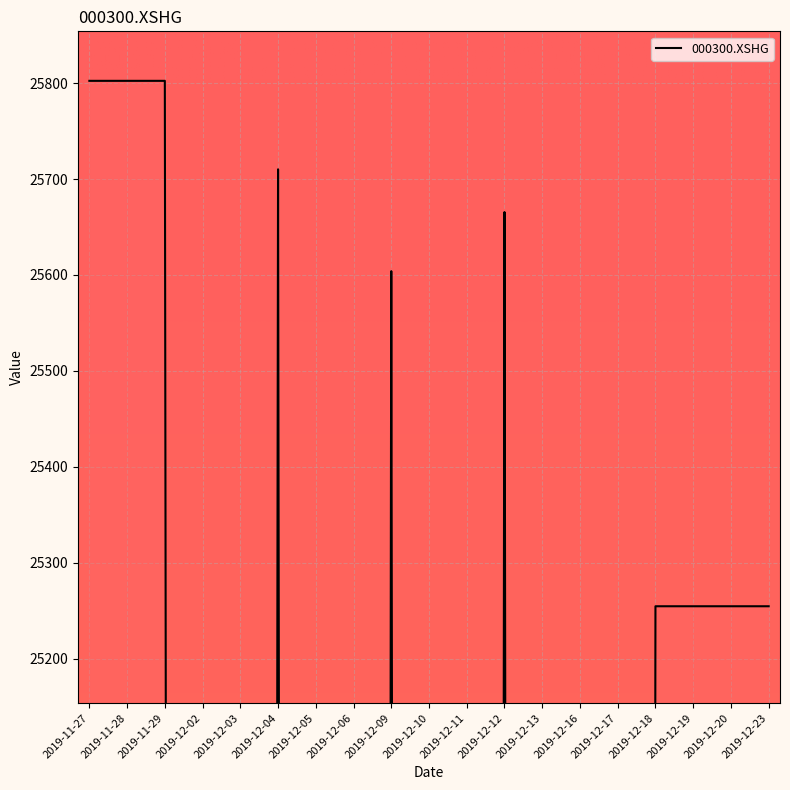

Rank the categories by value from highest to lowest.

2019-11-27, 2019-11-28, 2019-11-29, 2019-12-04, 2019-12-12, 2019-12-09, 2019-12-18, 2019-12-19, 2019-12-20, 2019-12-23, 2019-12-02, 2019-12-03, 2019-12-05, 2019-12-06, 2019-12-10, 2019-12-11, 2019-12-13, 2019-12-16, 2019-12-17